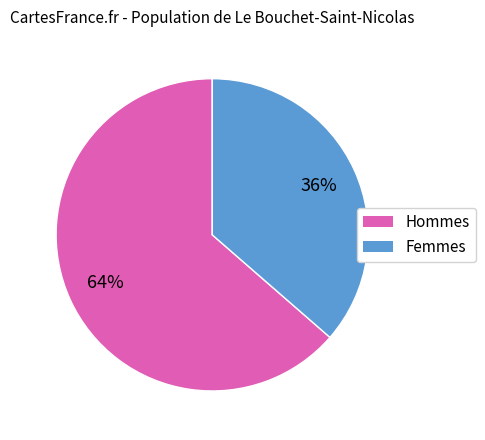

Which category has the smallest portion of the pie?

Femmes